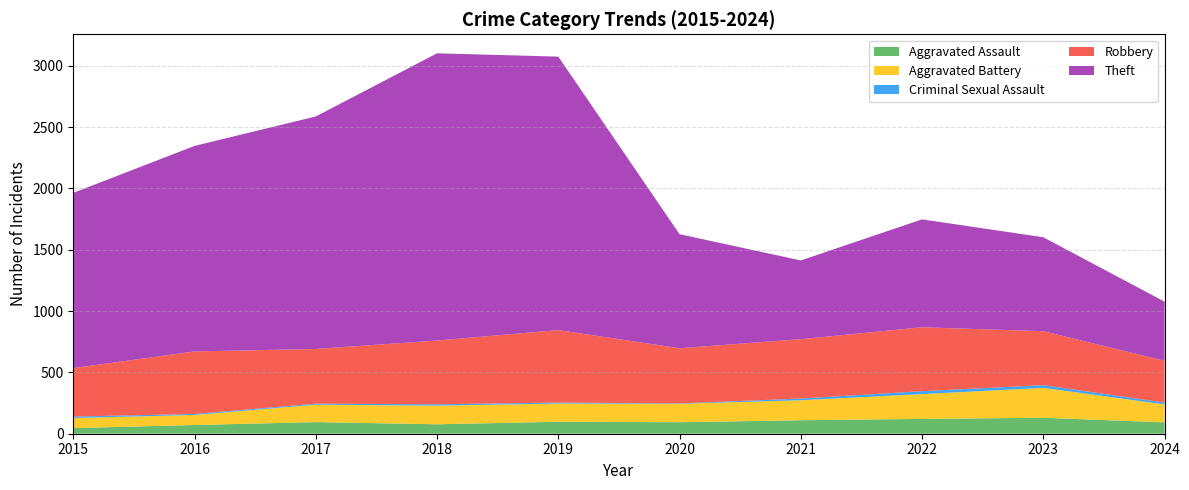

Which series changed the most between 2017 and 2022?

Theft